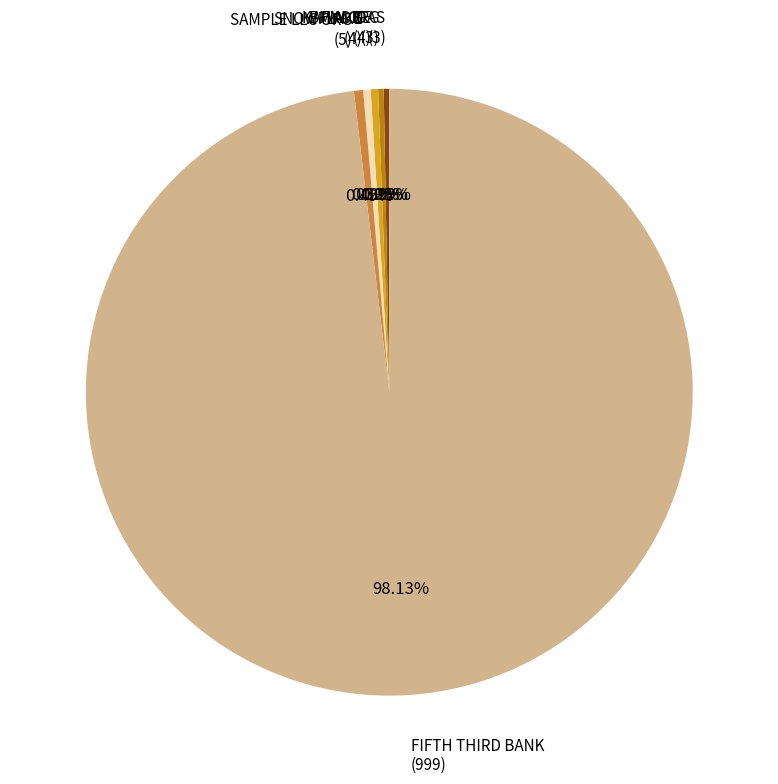

Is there any slice that represents more than half of the pie?

Yes